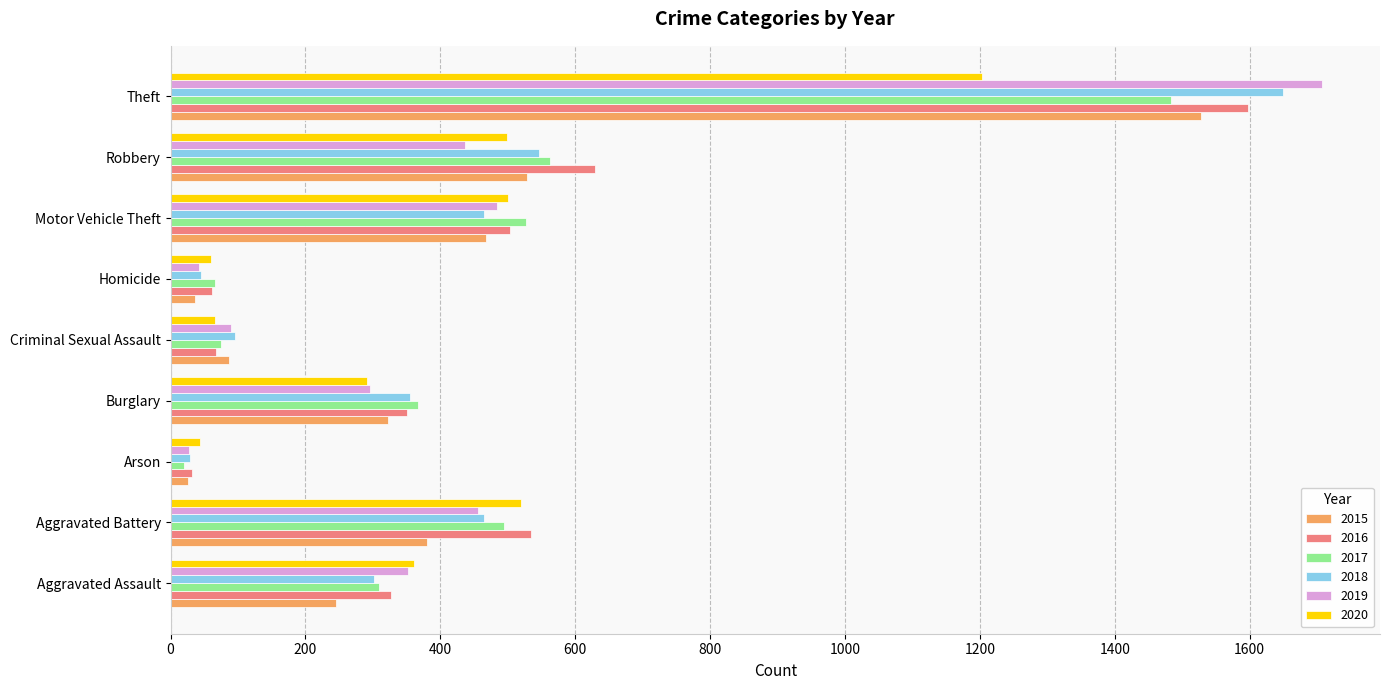

What is the sum of the 2015 values at Arson and Theft?

1554